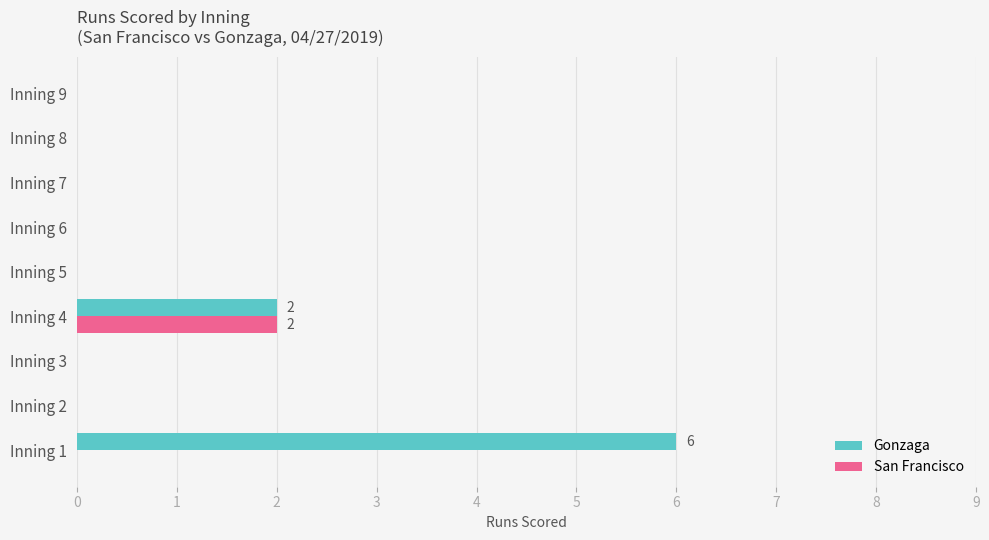

Where is Gonzaga nearest to the value 3?

Inning 4